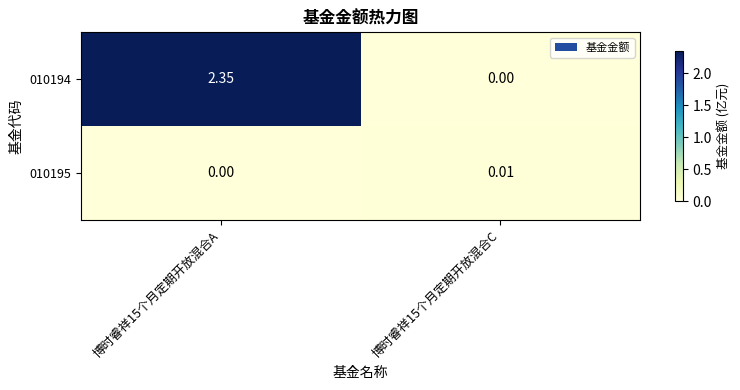

Is the value of 010195 at 博时睿祥15个月定期开放混合C greater than the value of 010194 at 博时睿祥15个月定期开放混合C?

Yes